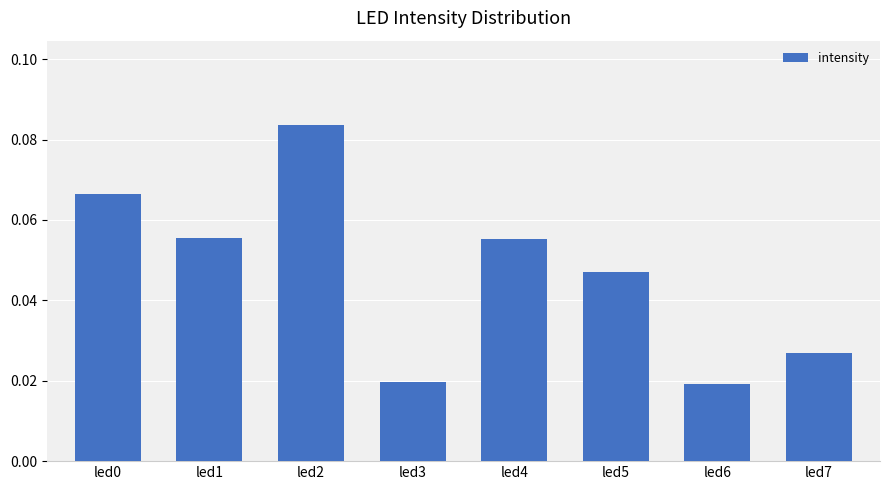

Does the chart contain stacked bars?

No